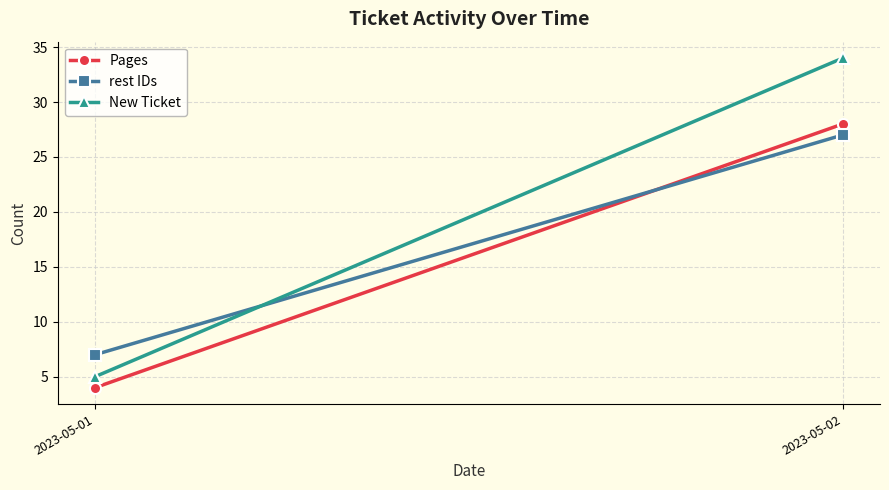

What value does the rest IDs series have at 2023-05-02?

27